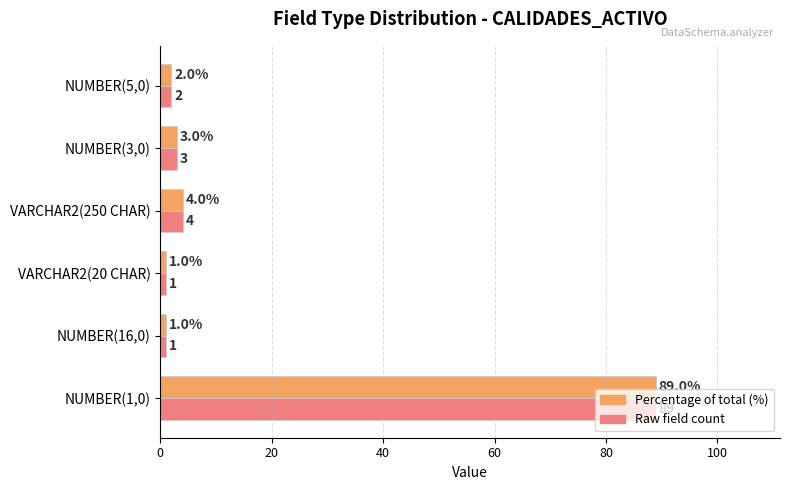

What is the minimum value shown in the chart?

1